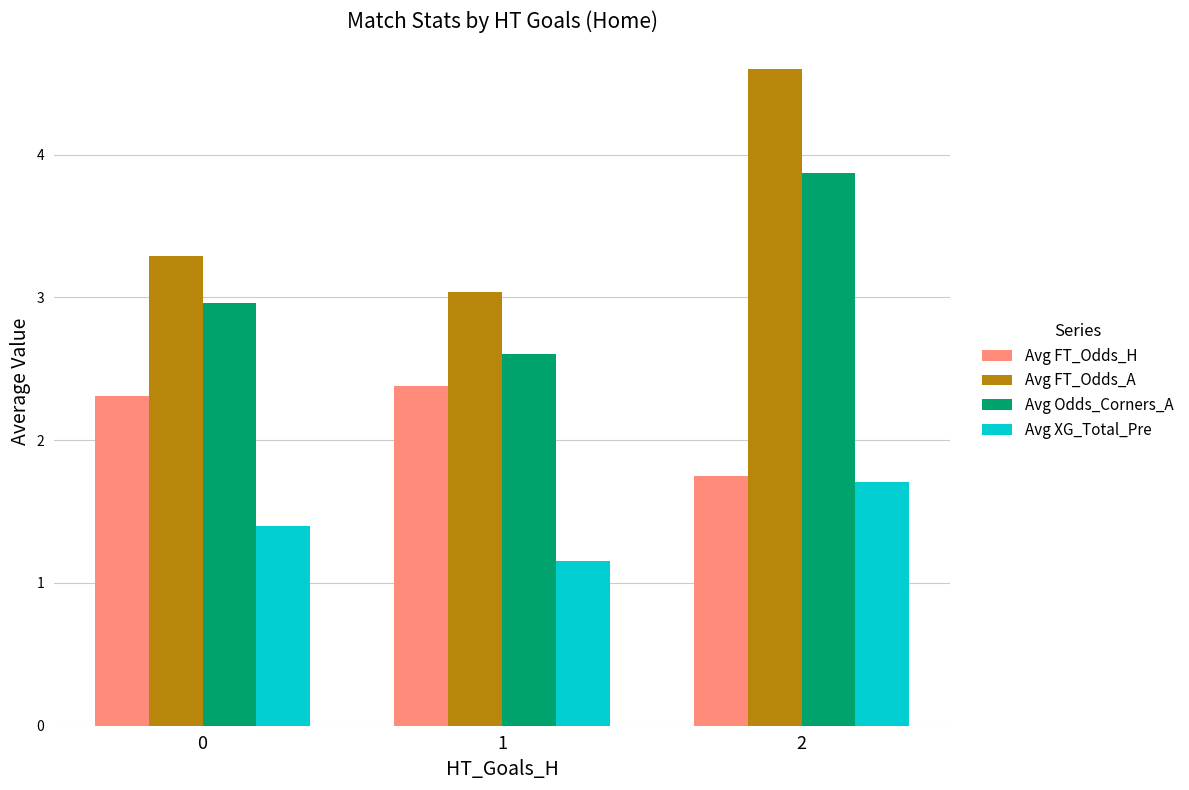

At how many categories does at least one series exceed 4?

1